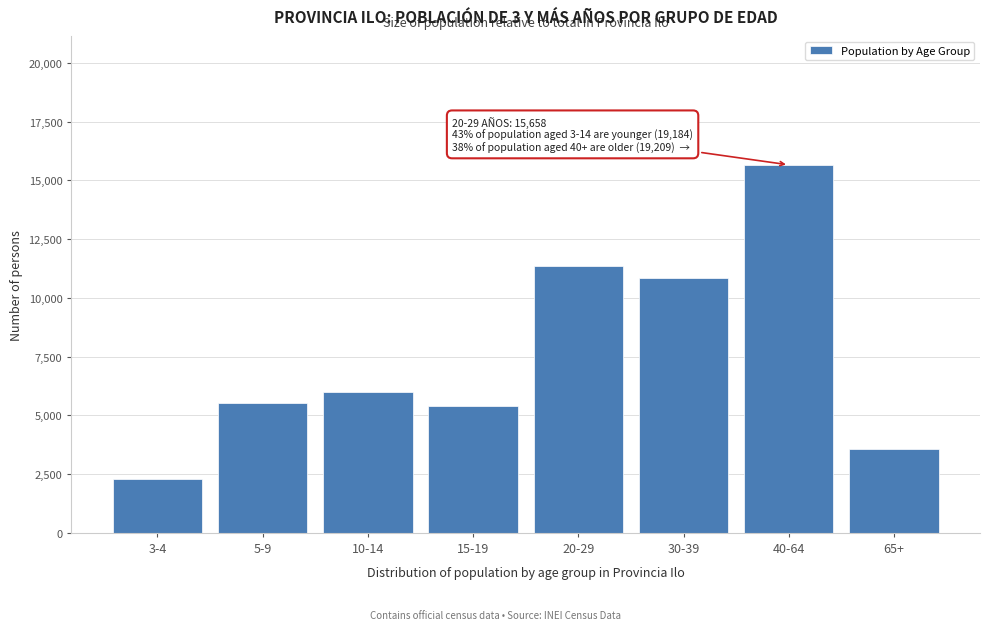

Reading left to right, transcribe all the data shown in this chart.

3-4=2294	5-9=5522	10-14=5974	15-19=5394	20-29=11355	30-39=10843	40-64=15658	65+=3551